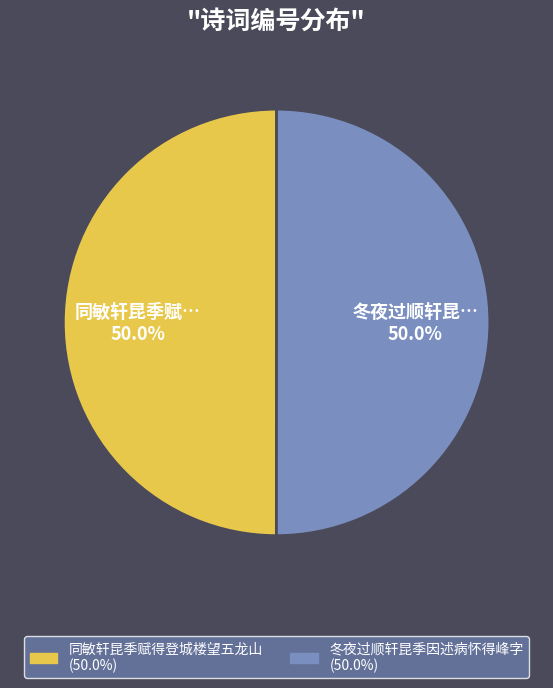

Combined, do 同敏轩昆季赋得登城楼望五龙山 and 冬夜过顺轩昆季因述病怀得峰字 account for over 50%?

Yes